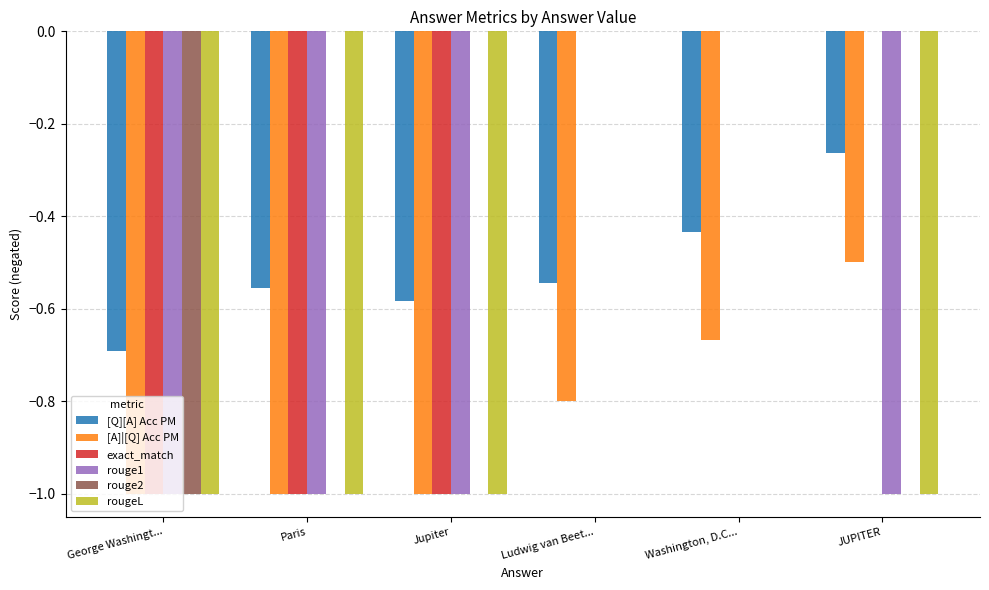

Are the bars grouped side by side (vs. stacked)?

Yes